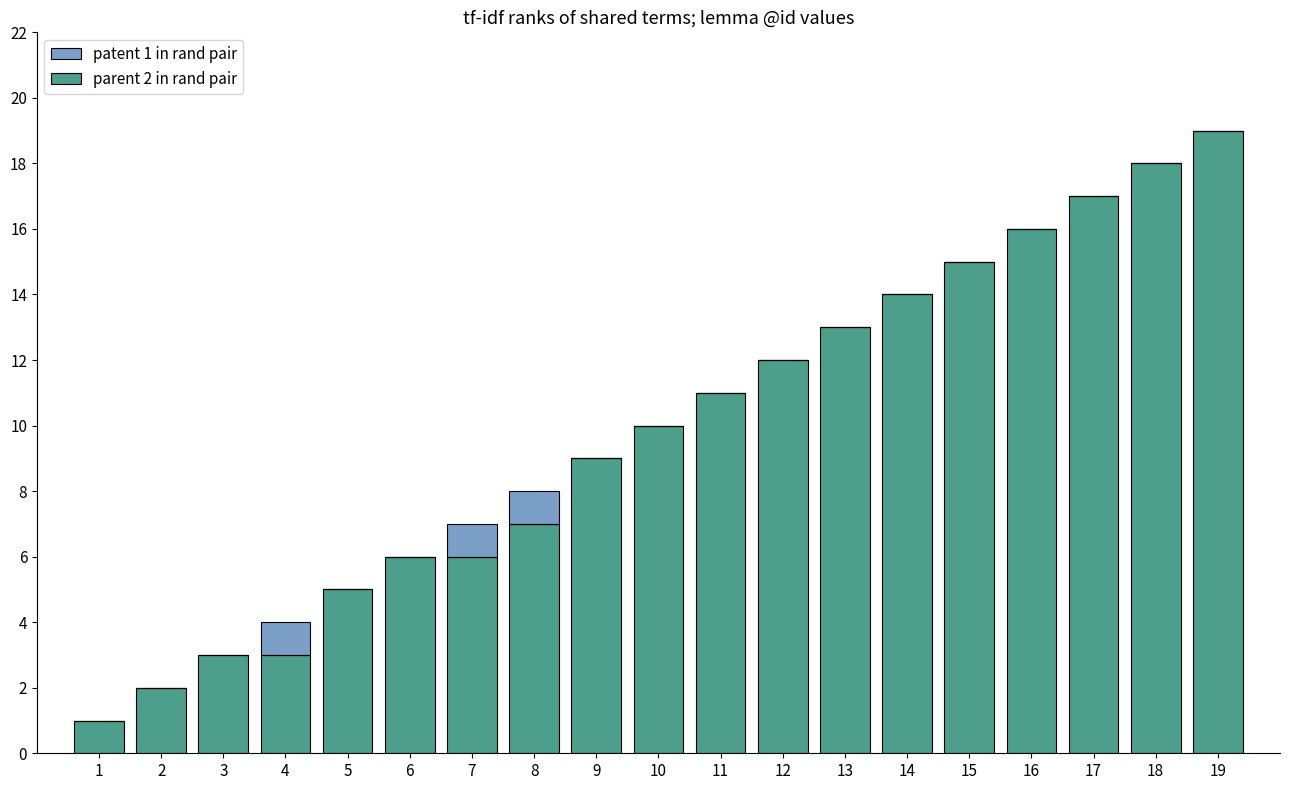

The patent 1 in rand pair series shows 0 at 19. True or false?

True